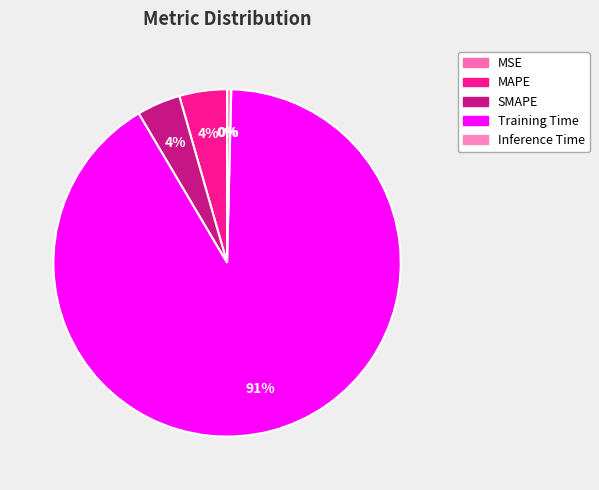

To the nearest percent, what percentage of the pie is MAPE?

4%